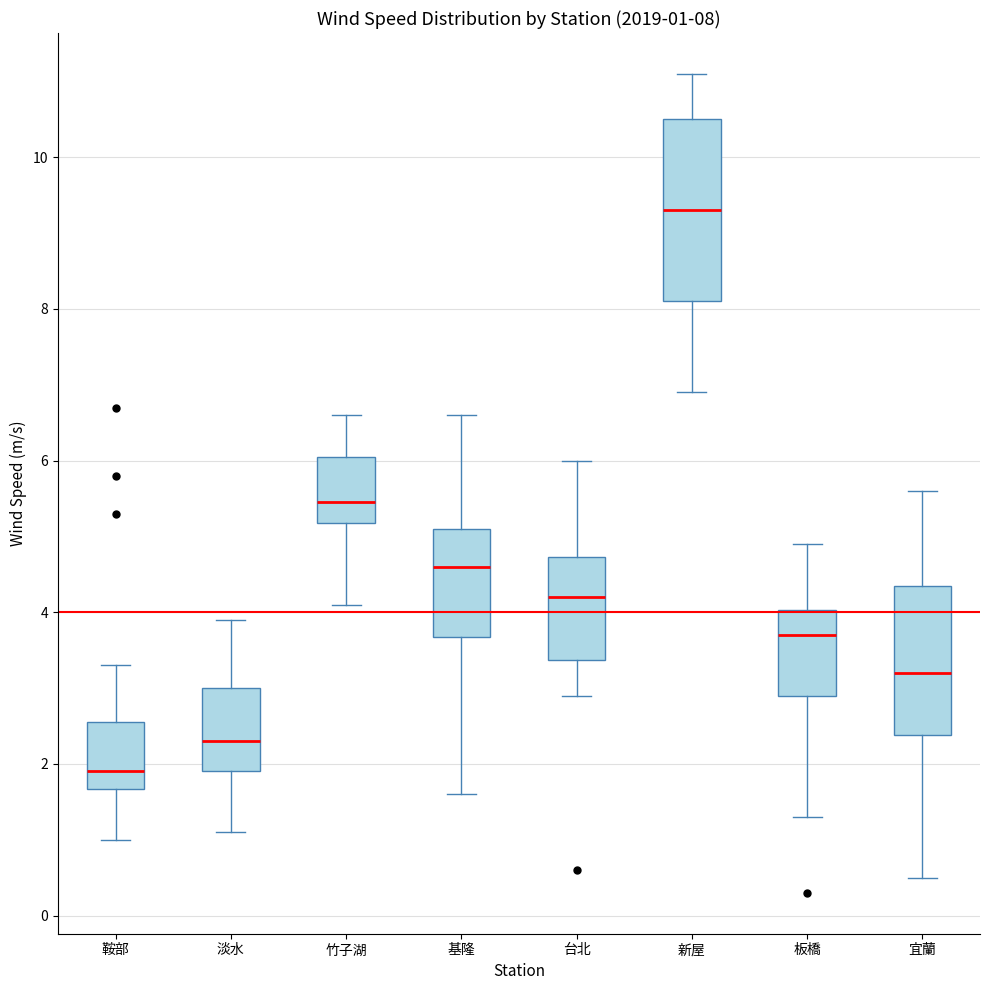

Which box is the tallest, from its lower edge to its upper edge?

新屋